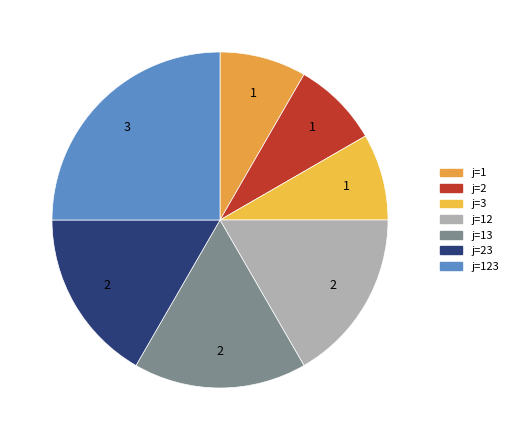

How many slices are in this pie chart?

7